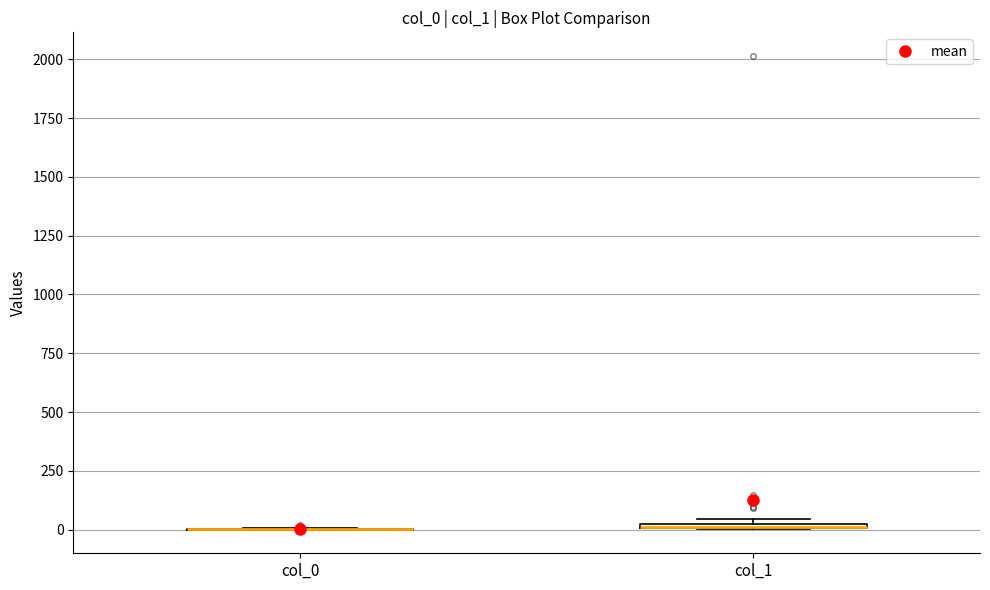

Where is the lower edge of the box for col_1 on the y-axis? The values are not printed on the chart, so give them approximately, as read against the axis.

0